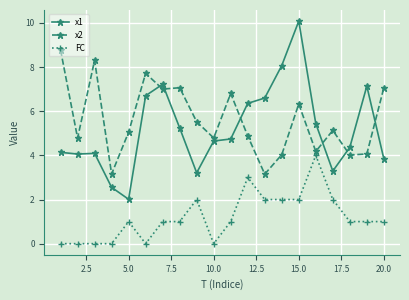

In x2, how many points are higher than both neighbors (excluding endpoints)?

6